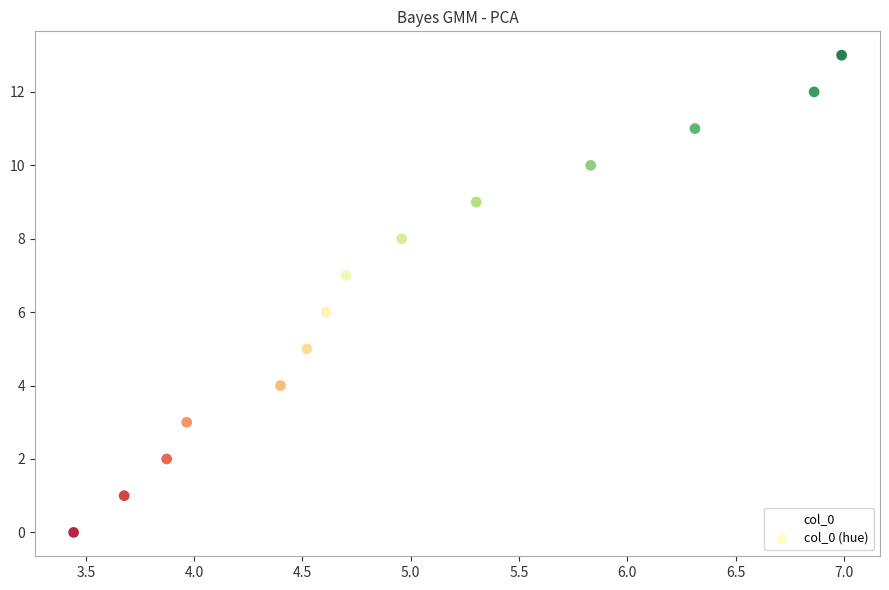

What is the range of Y values (max minus min)?

13